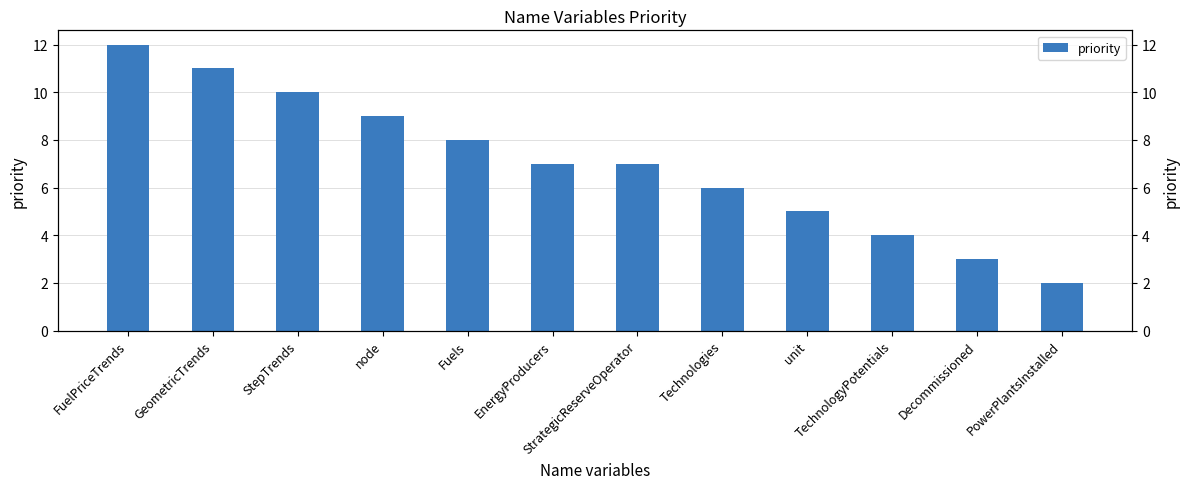

What is the change in value from FuelPriceTrends to TechnologyPotentials?

-8